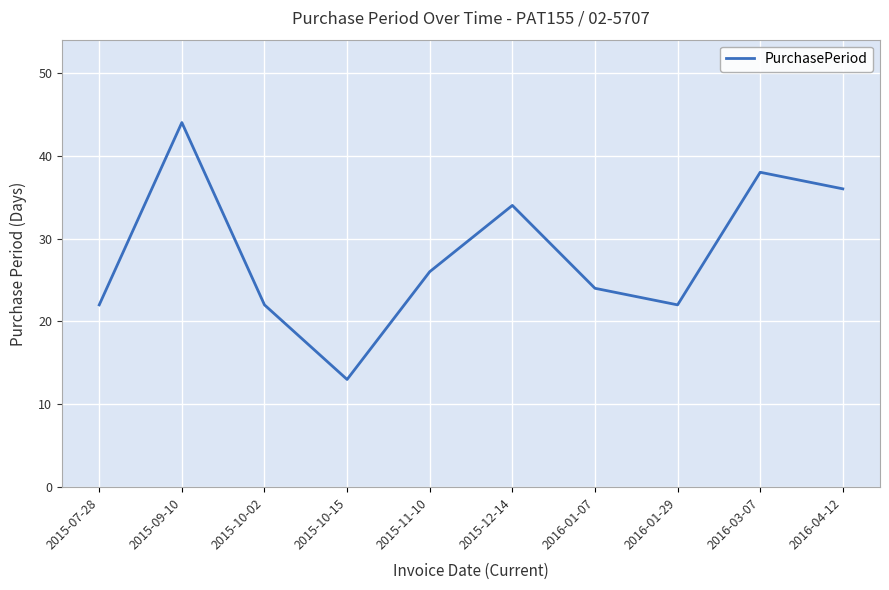

Reading left to right, extract all data points from this chart.

2015-07-28=22	2015-09-10=44	2015-10-02=22	2015-10-15=13	2015-11-10=26	2015-12-14=34	2016-01-07=24	2016-01-29=22	2016-03-07=38	2016-04-12=36